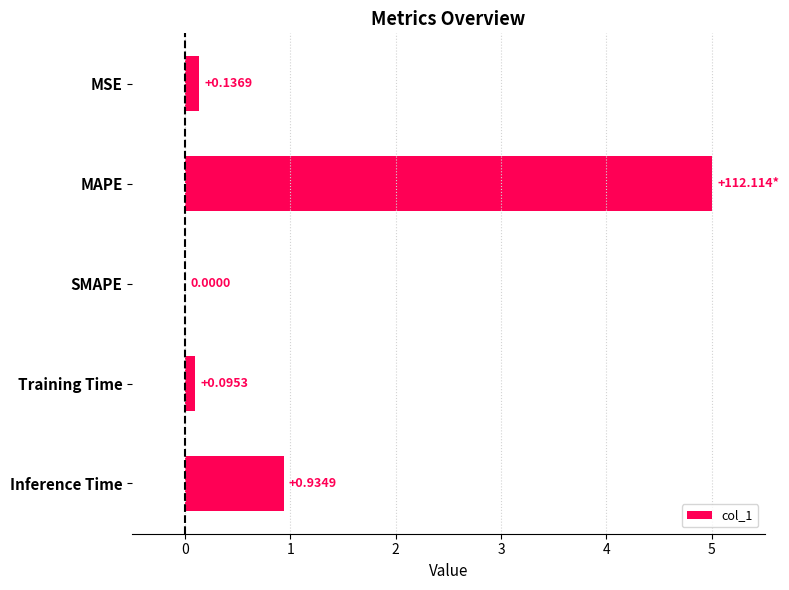

Are the bars horizontal?

Yes